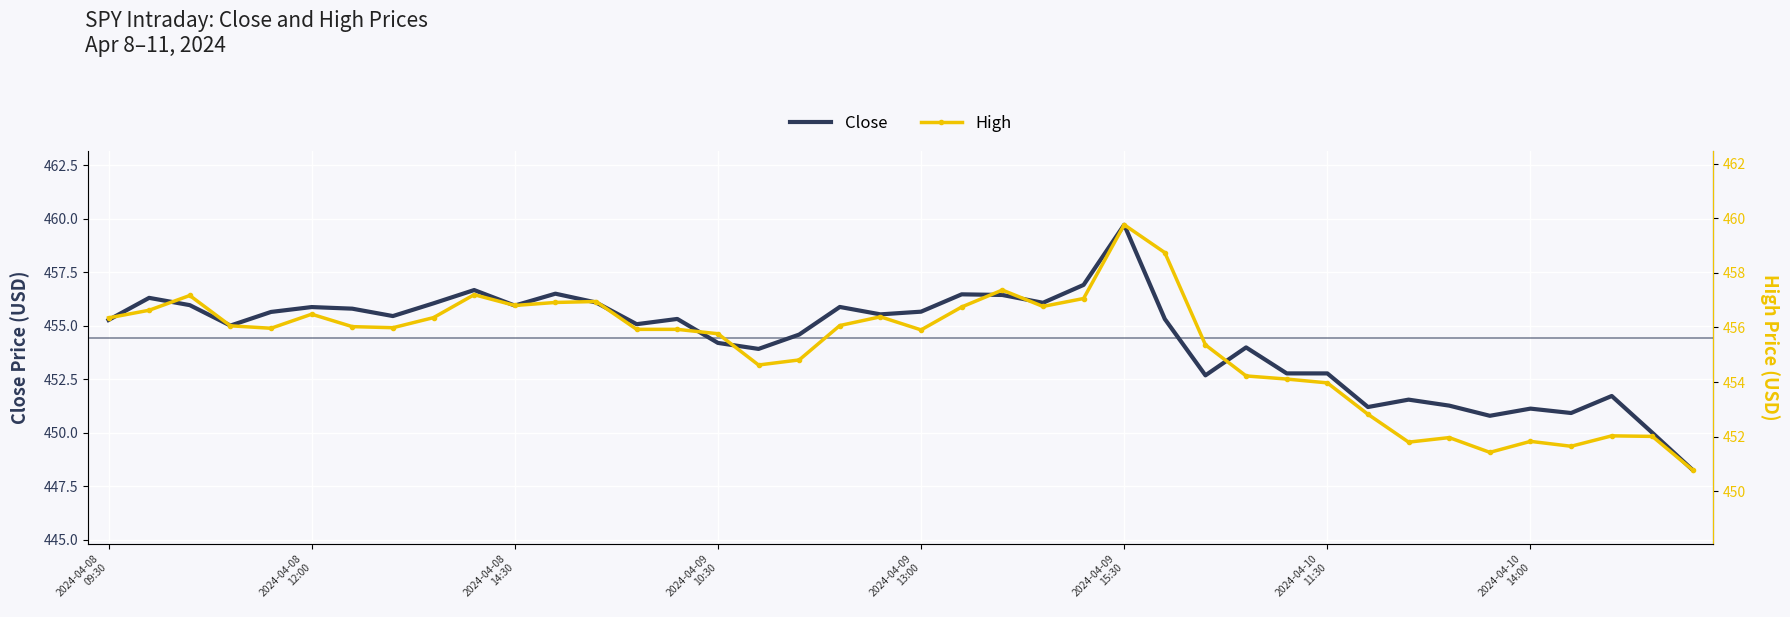

True or false: Close and High cross at least once.

False